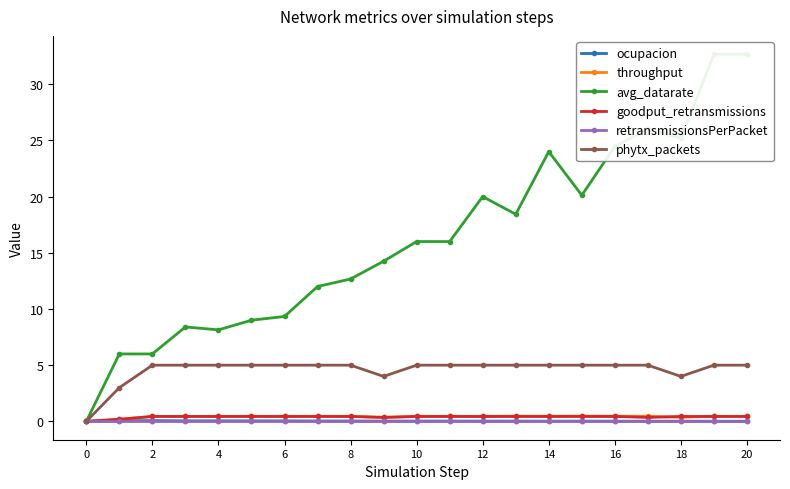

Which has a higher value, 10 or 0?

10